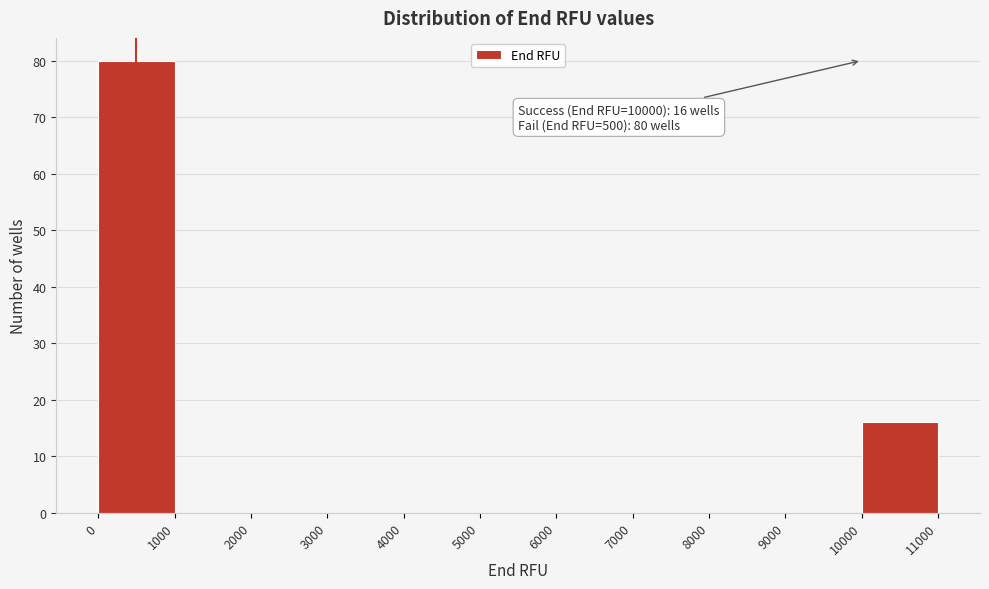

Over which range of the x-axis is the bar tallest?

0 to 1000